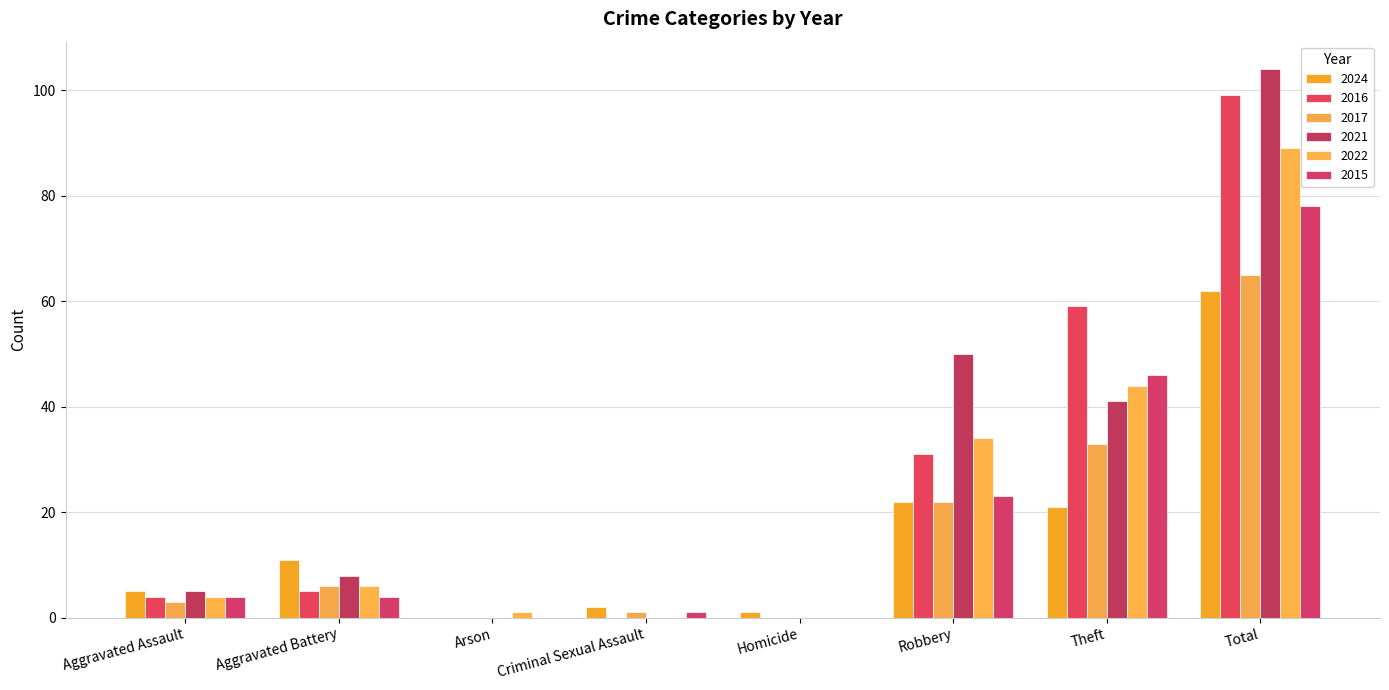

Are the bars horizontal?

No